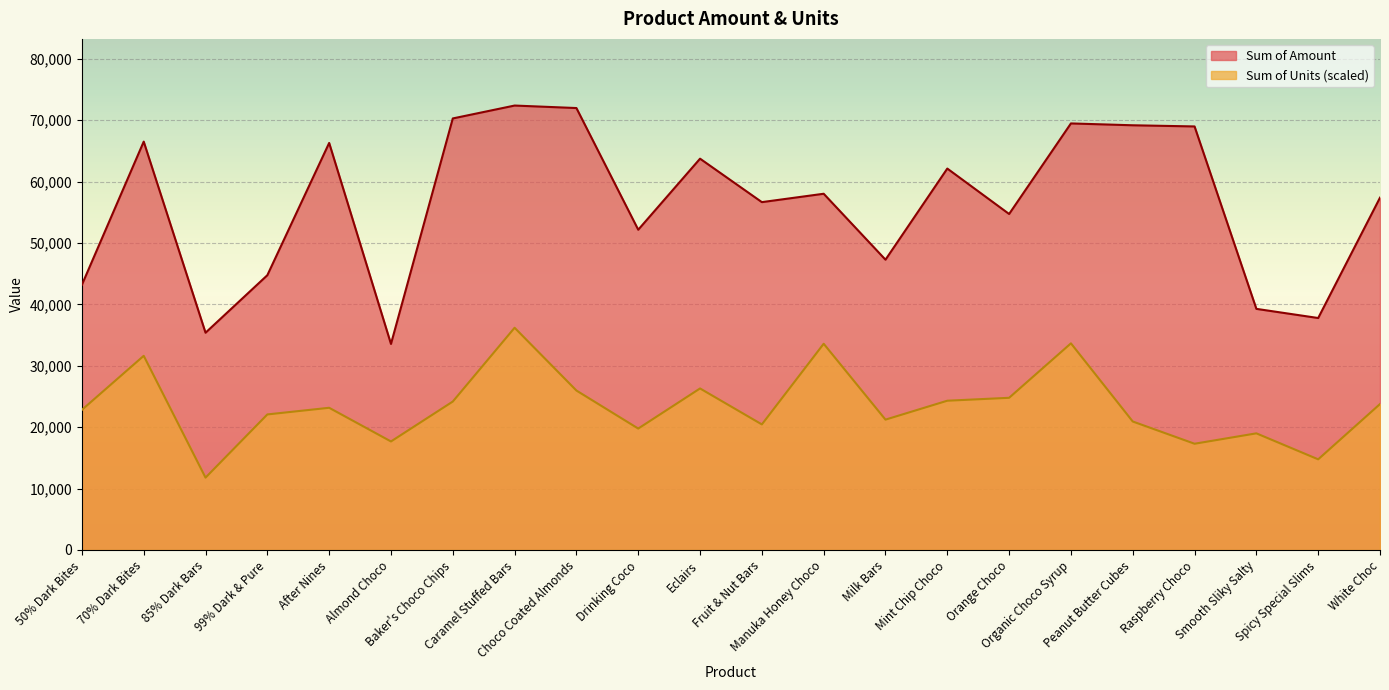

How many data points in Sum of Units are less than 23153?

11